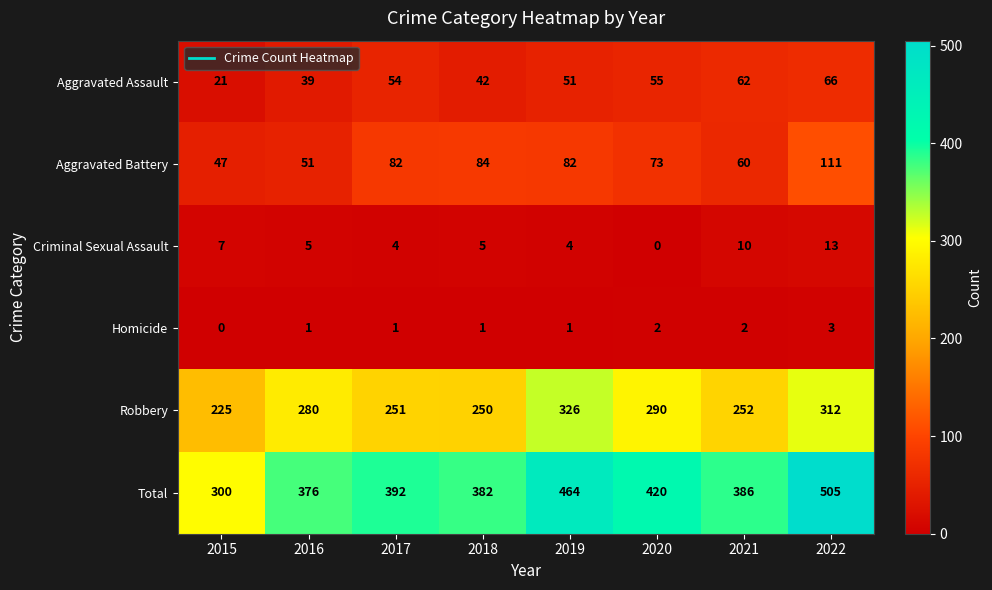

How many data points in Criminal Sexual Assault are less than 5?

3